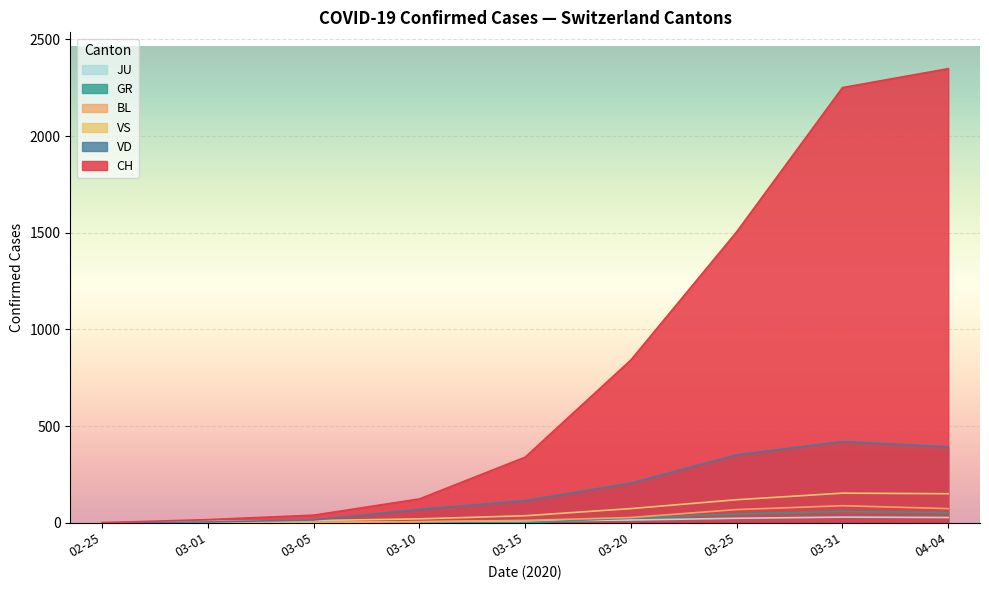

Is the value of CH at 03-20 greater than the value of VD at 03-31?

Yes